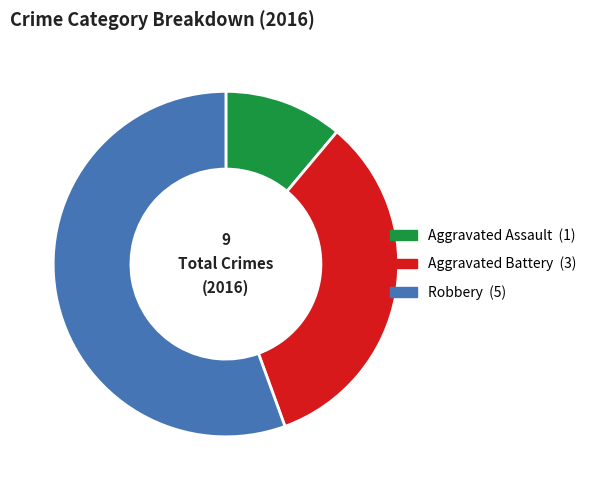

Is it true that Robbery is 56% of the pie?

True